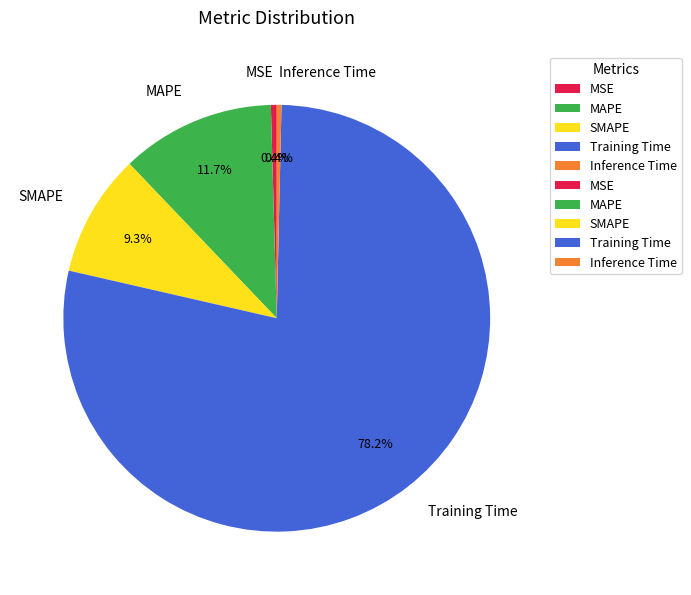

To the nearest percent, what is the combined percentage of SMAPE and MAPE?

21%